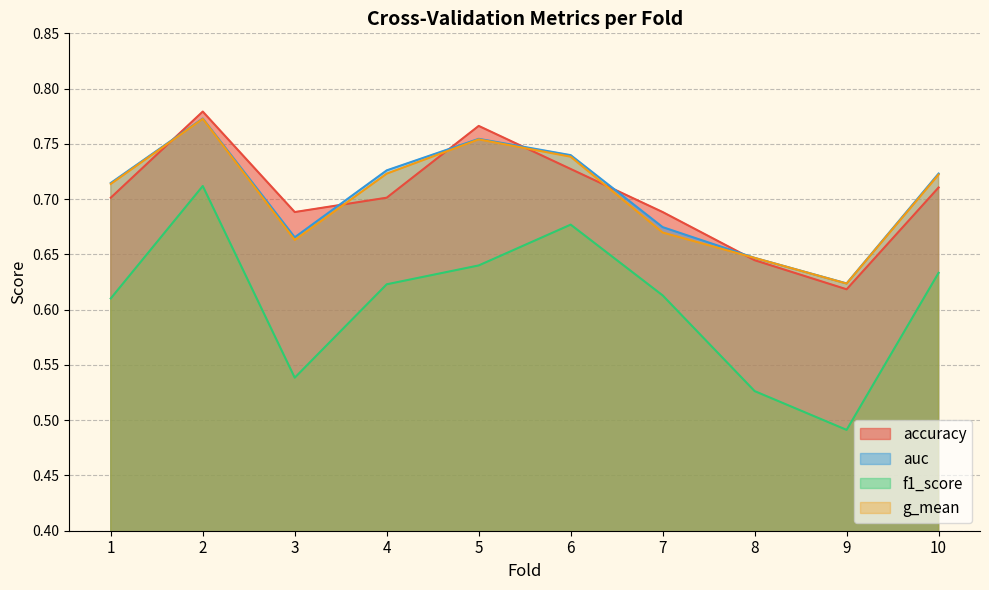

True or false: accuracy has more than 0 points higher than both neighbors.

True